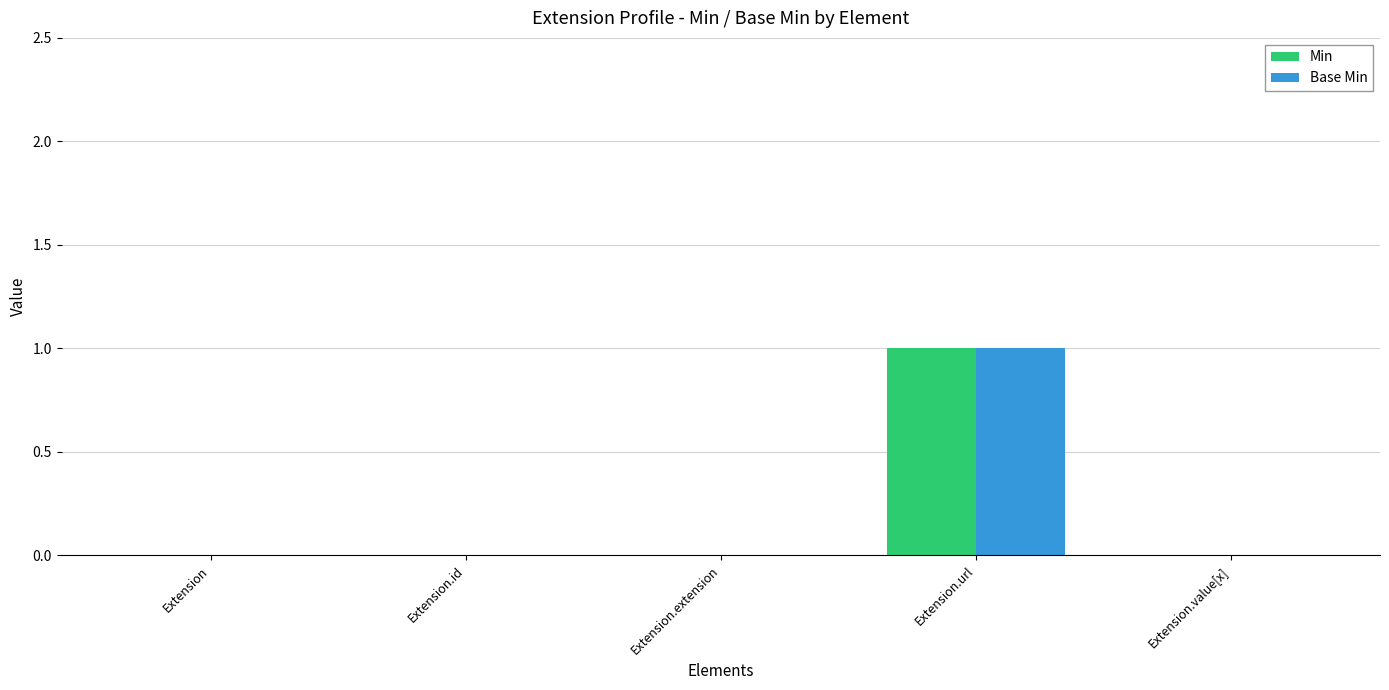

At which category is the sum across all series the highest?

Extension.url